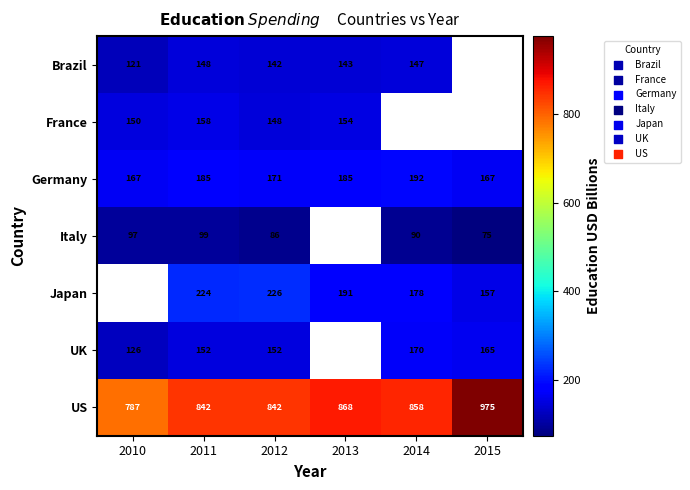

Is the value of Germany at 2013 greater than the value of US at 2014?

No